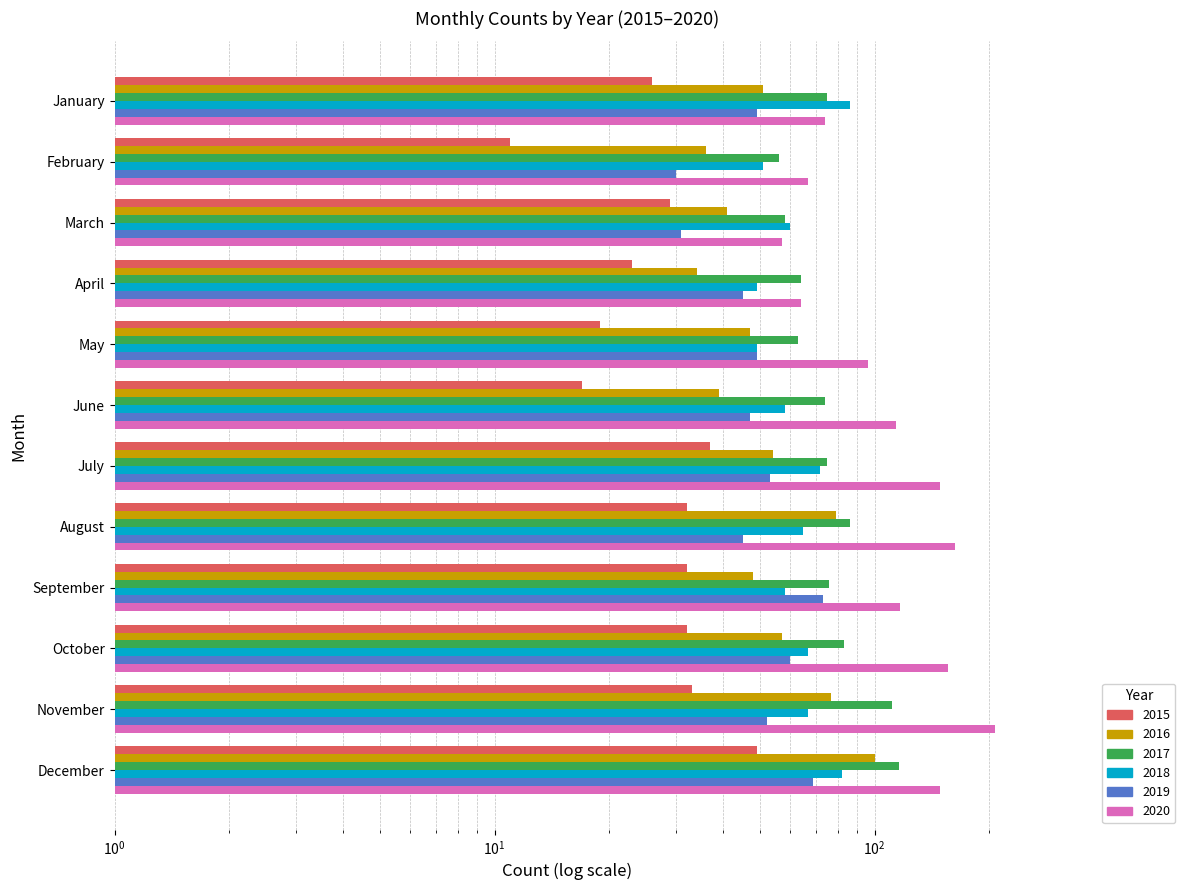

How many bars are there in total?

72